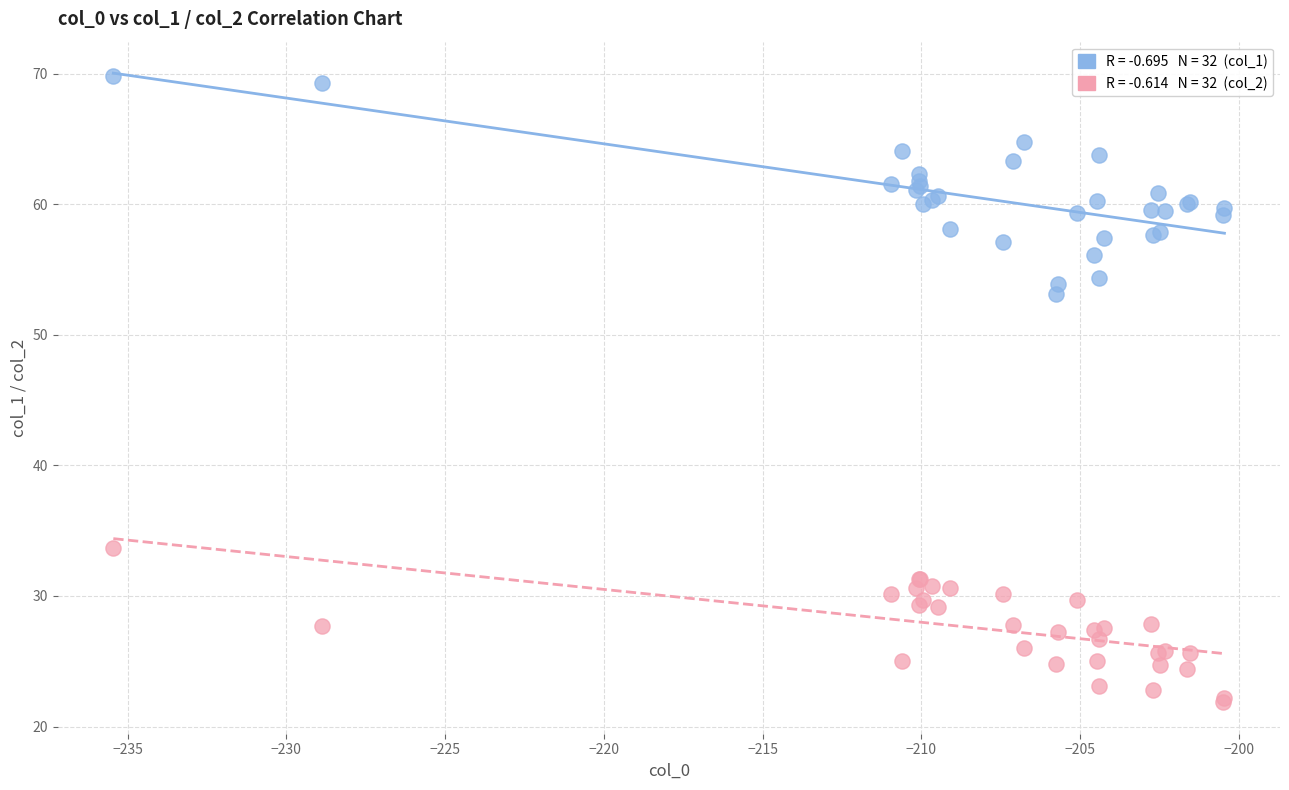

Across all series, what Y value is closest to 45?

53.1